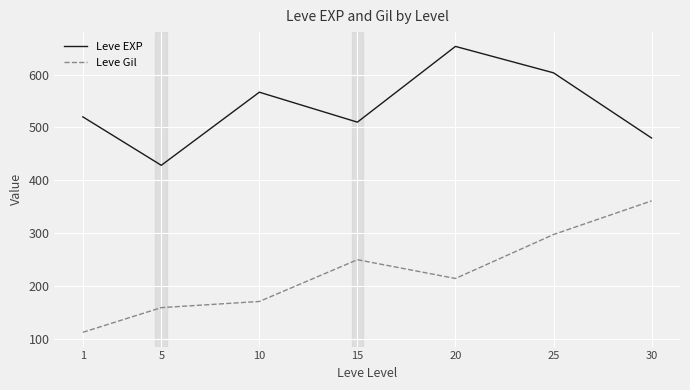

Reading right to left, extract all data points from this chart.

Leve EXP: 30=480.0	25=603.3	20=653.3	15=510.0	10=566.7	5=428.3	1=520.0
Leve Gil: 30=361.0	25=297.3	20=214.2	15=249.7	10=170.7	5=159.0	1=112.3